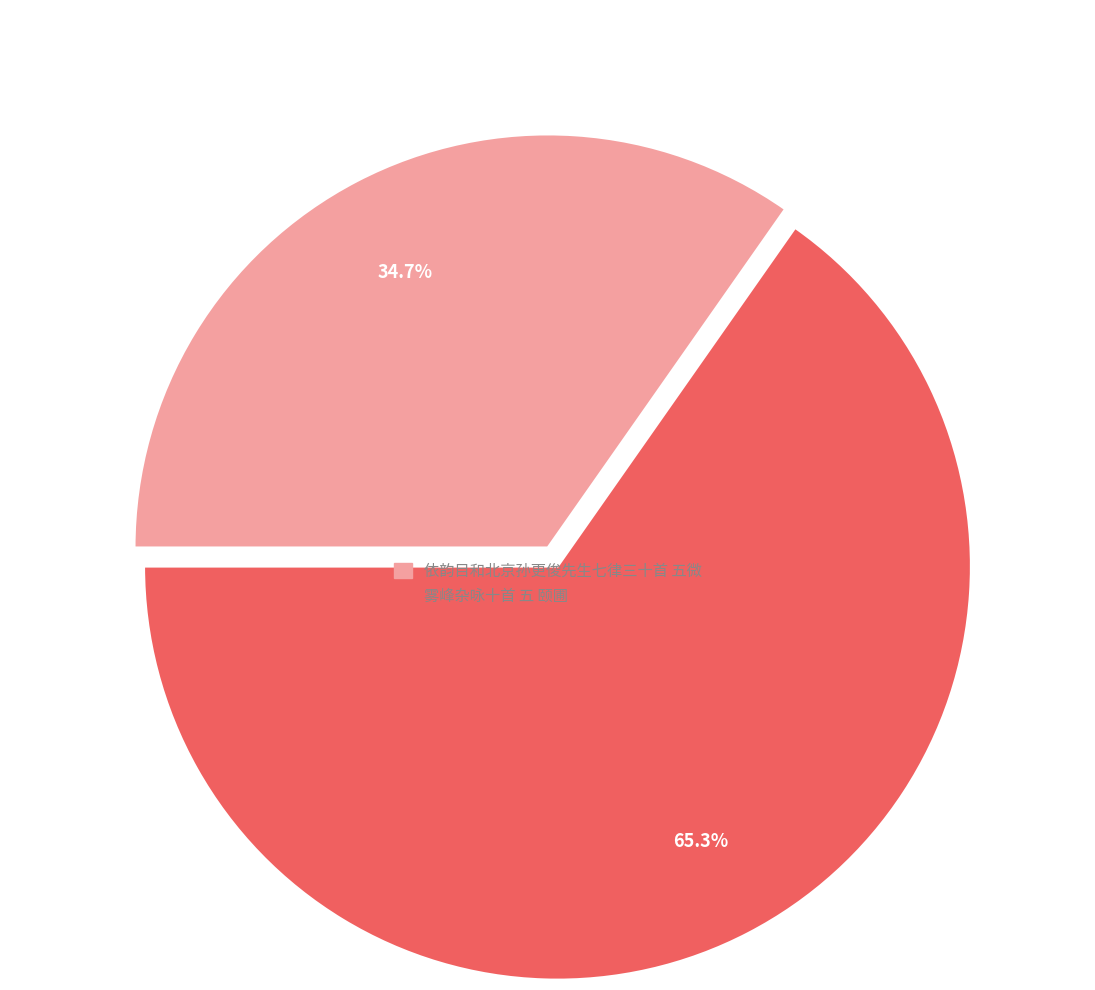

What percentage do 雾峰杂咏十首 五 颐圃 and 依韵目和北京孙更俊先生七律三十首 五微 together represent?

100.0%